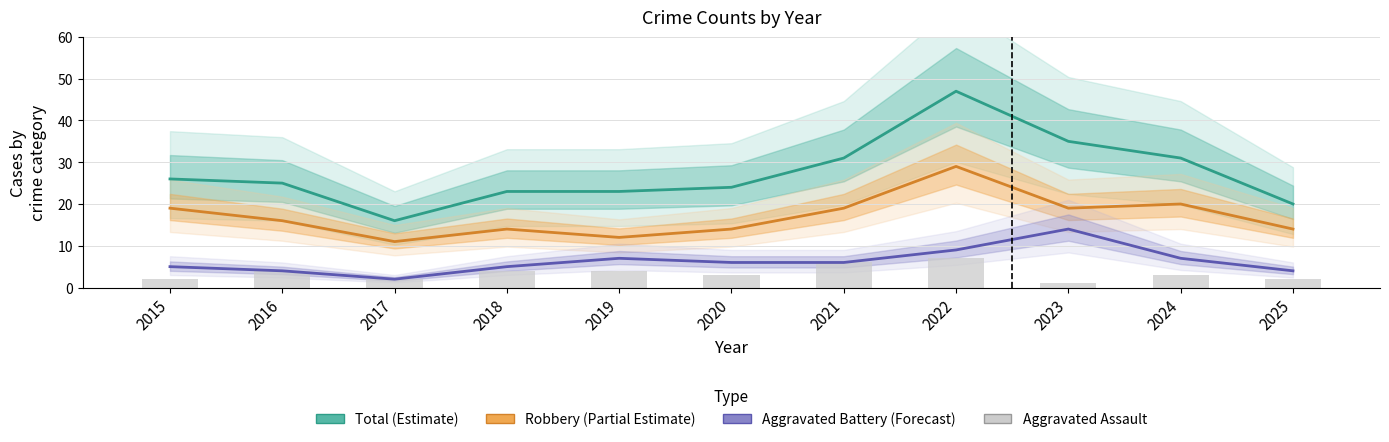

Does the chart contain any negative values?

No